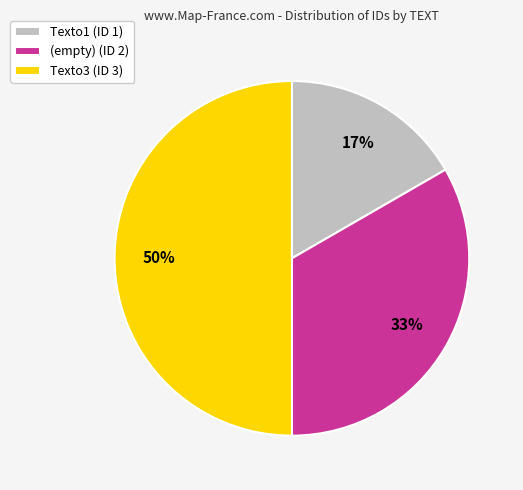

Which category has the smallest portion of the pie?

Texto1 (ID 1)